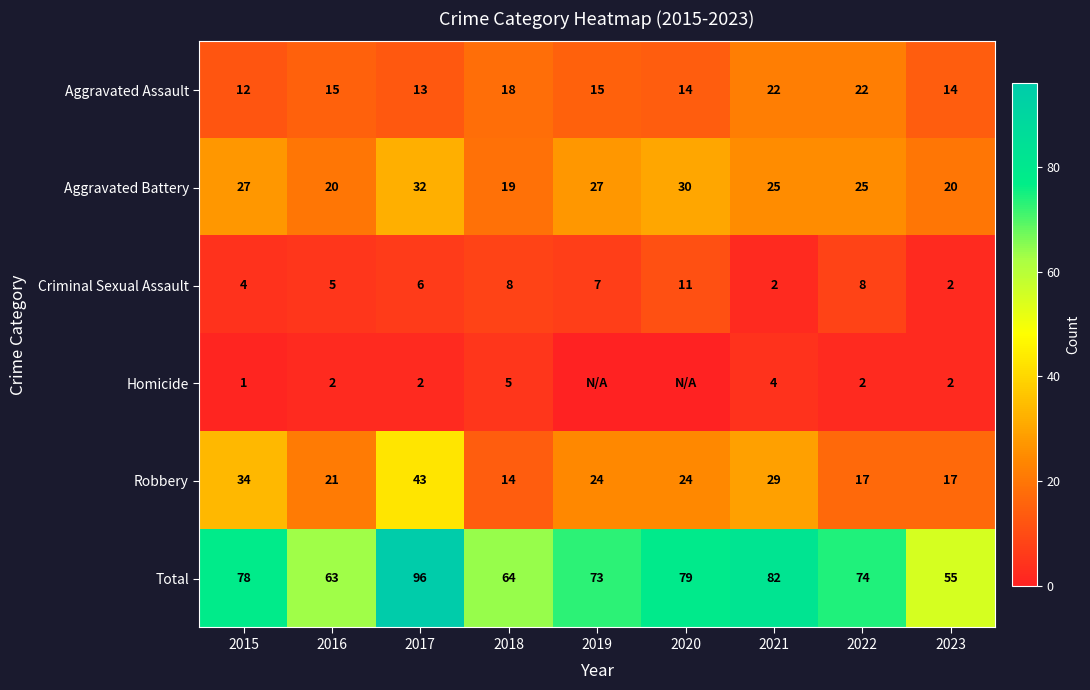

At which label is Aggravated Assault closest to 17?

2018